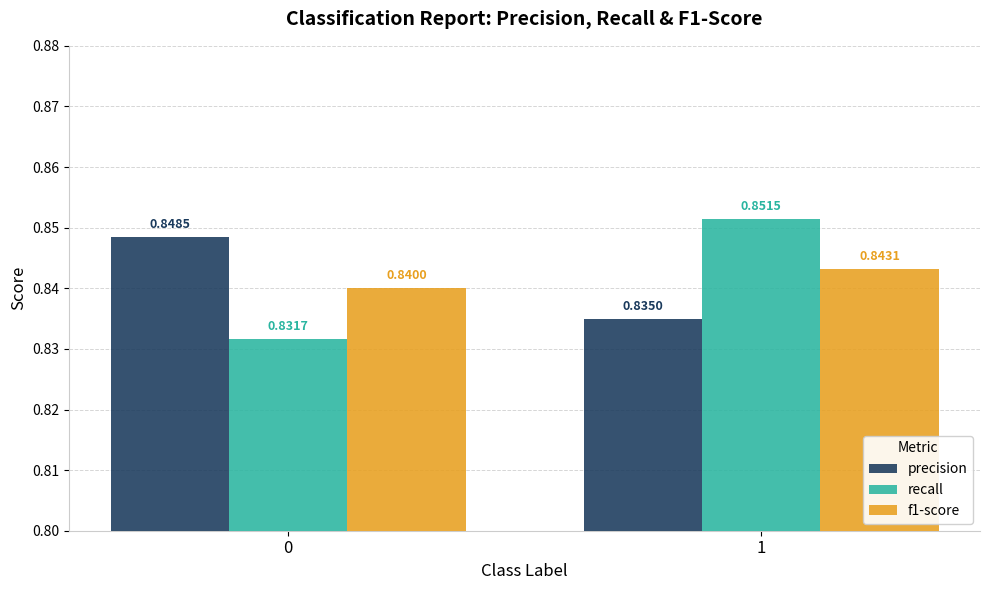

How many bars are there in each group?

3